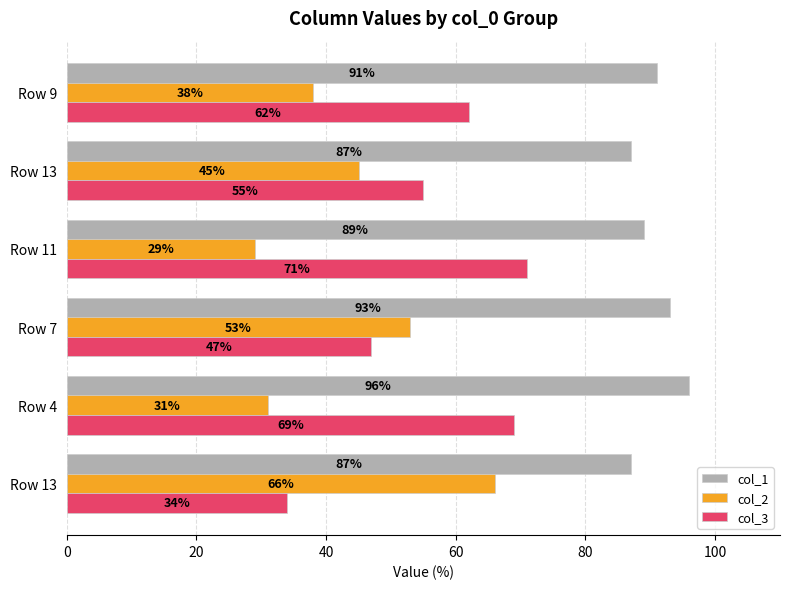

How many distinct data groups are displayed?

3